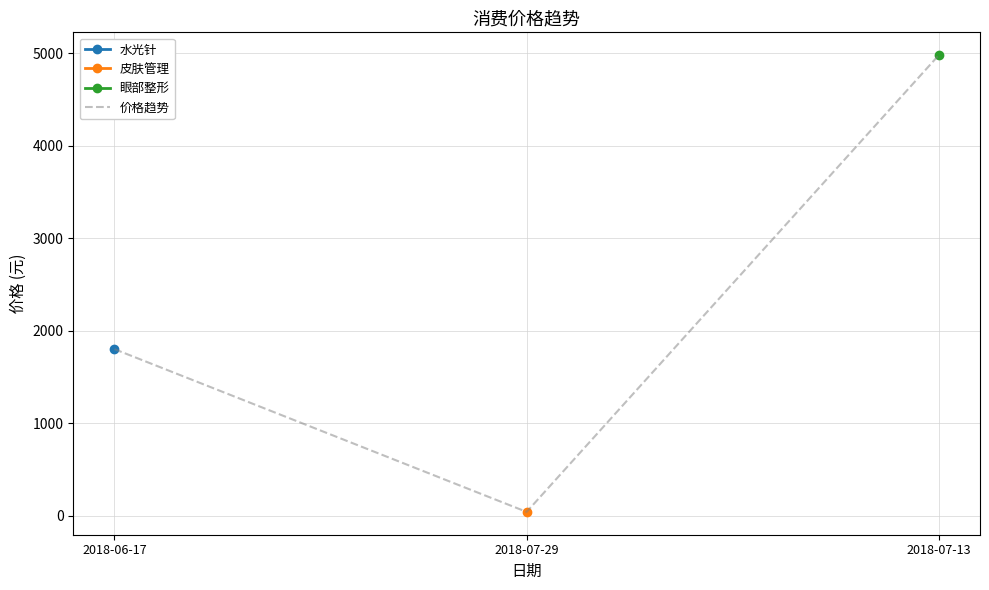

Read the value at 2018-07-29, to the nearest 10.

40